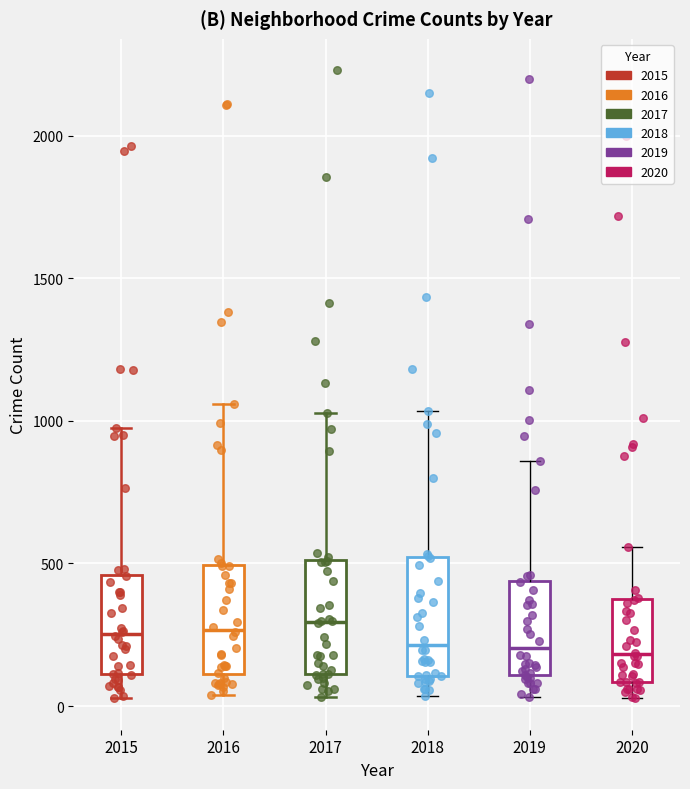

Reading left to right, read every box against the y-axis: the position of its median line, the range the box covers, and the ends of its whiskers. The values are not printed on the chart, so give them approximately, as read against the axis.

2015: median 250, box 100 to 450, whiskers 50 to 950
2016: median 250, box 100 to 500, whiskers 50 to 1050
2017: median 300, box 100 to 500, whiskers 50 to 1050
2018: median 200, box 100 to 500, whiskers 50 to 1050
2019: median 200, box 100 to 450, whiskers 50 to 850
2020: median 200, box 100 to 350, whiskers 50 to 550